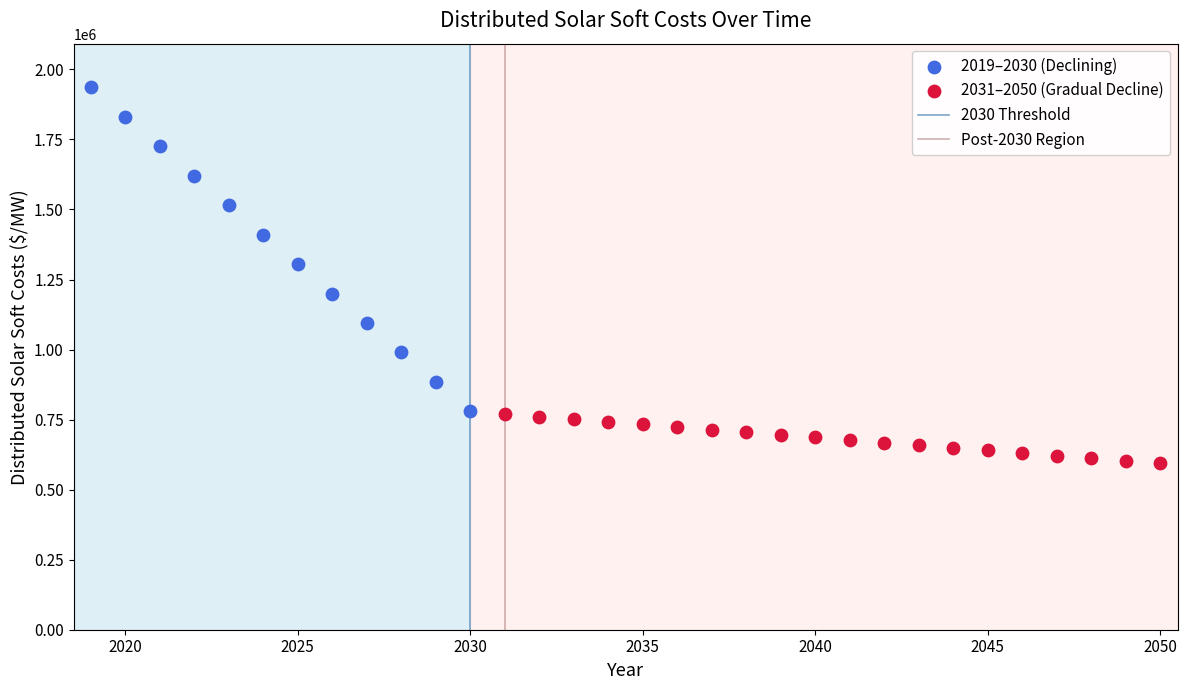

Which series contains the lowest Y value?

2031–2050 (Gradual Decline)